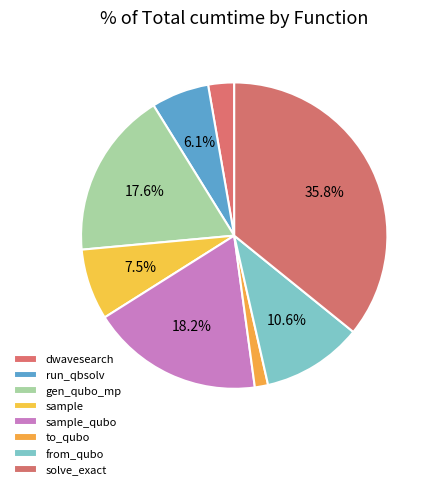

How many segments does this pie chart have?

8